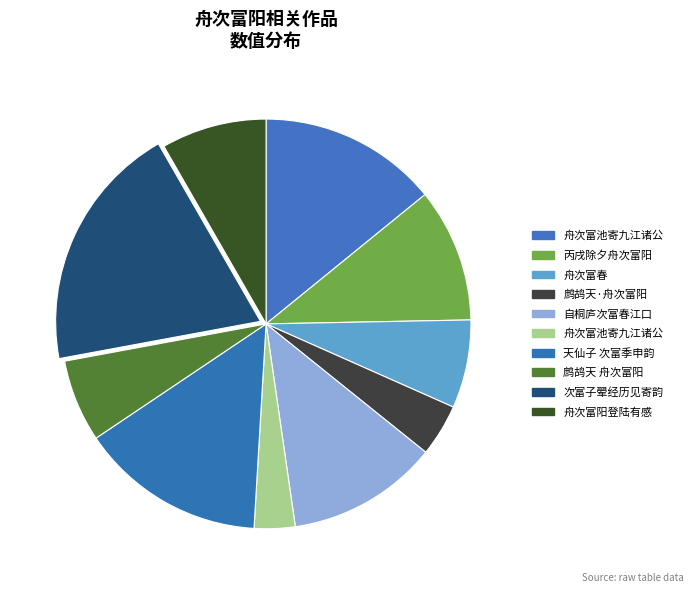

To the nearest percent, what is the average slice percentage?

10%